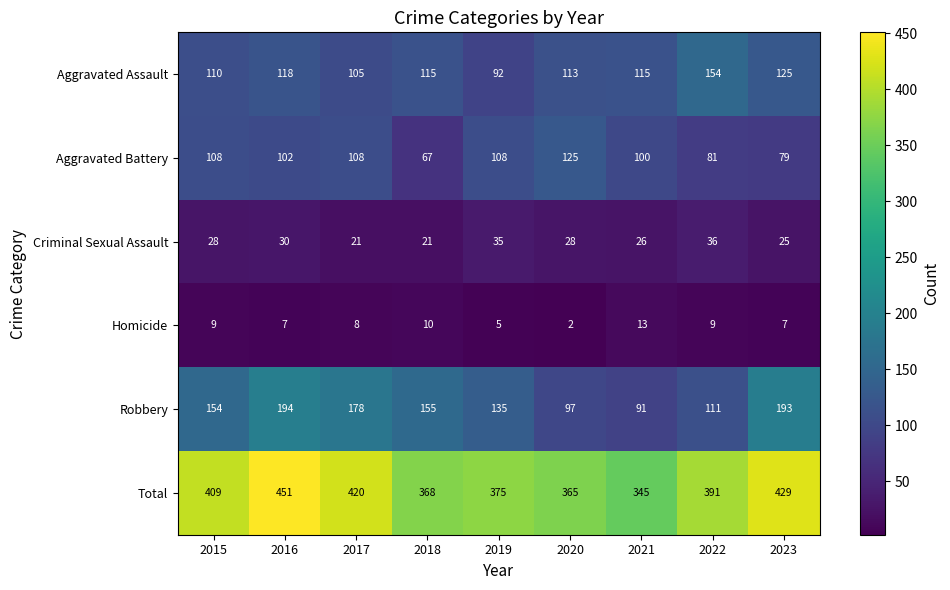

What is the sum of all Homicide values?

70